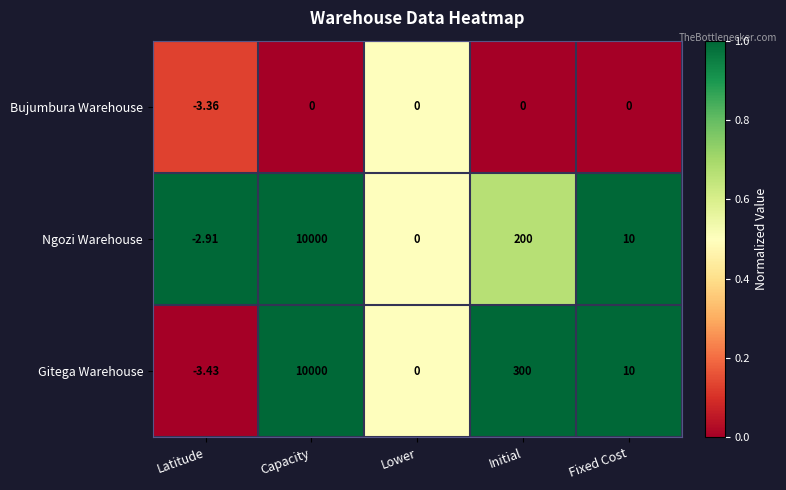

At which category is the sum across all series the highest?

Capacity